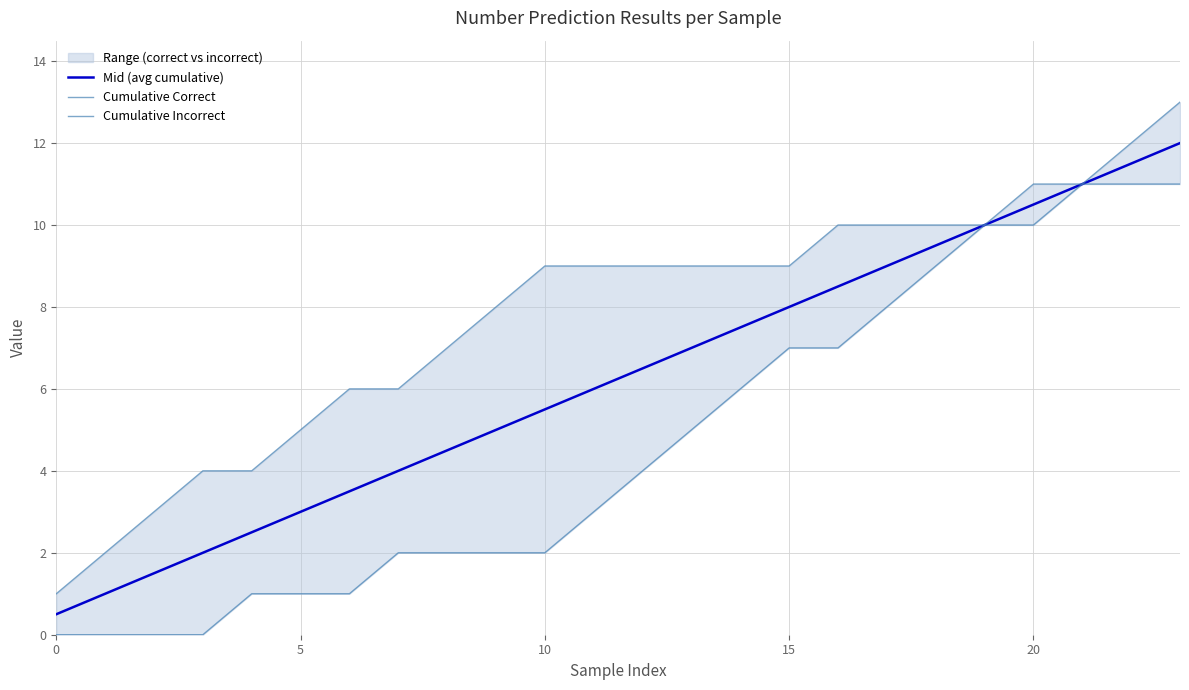

At which label is Mid (avg cumulative) closest to 6?

11